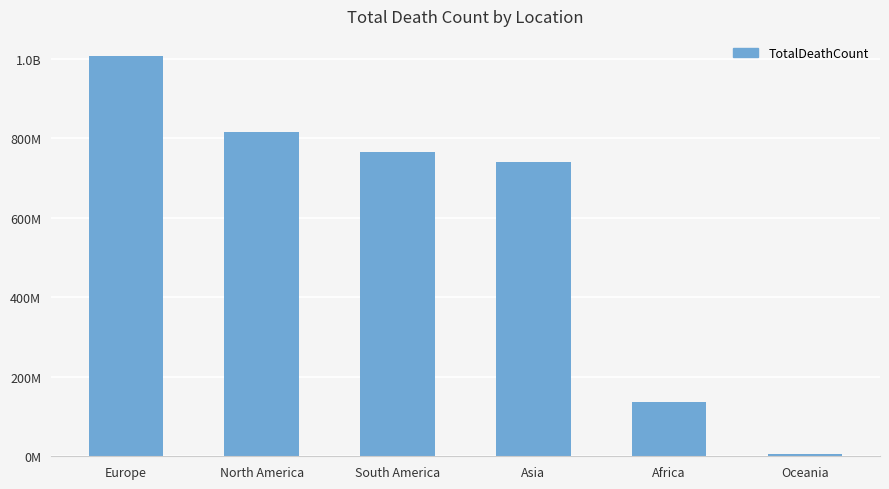

Is it true that the value at North America is 1323199546?

False